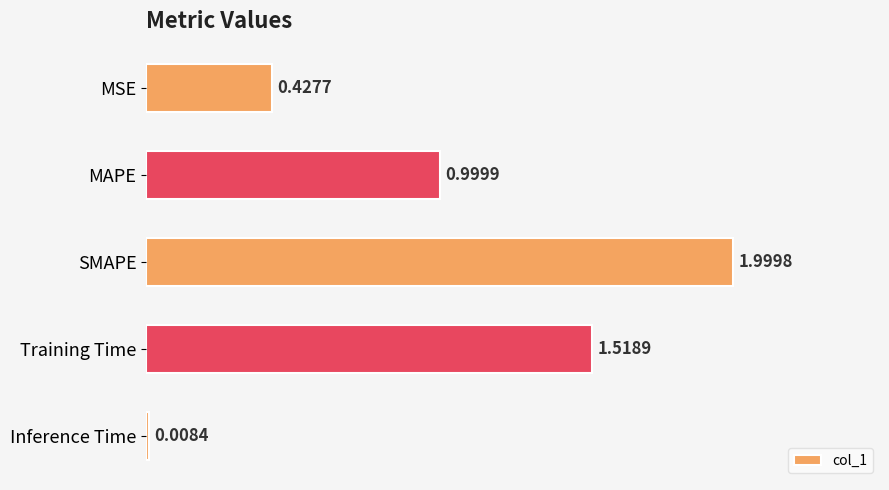

What is the greatest value displayed?

2.0